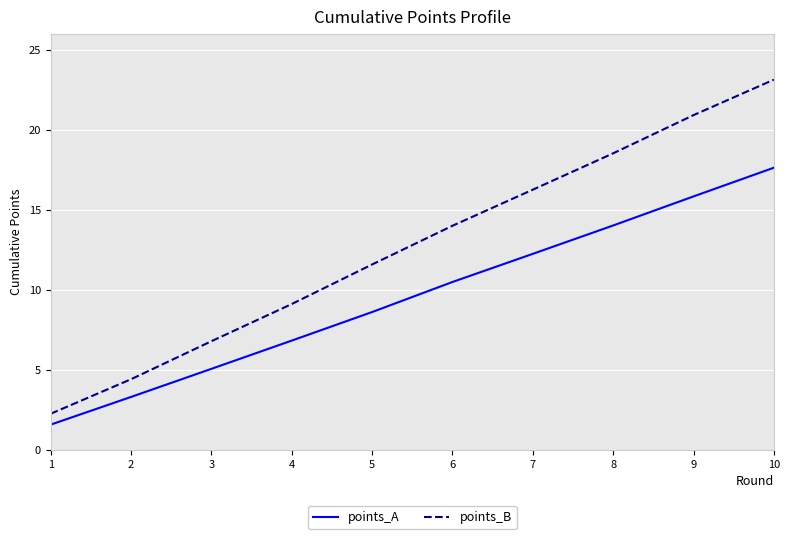

Is it true that points_B equals 11.2 at 7?

False